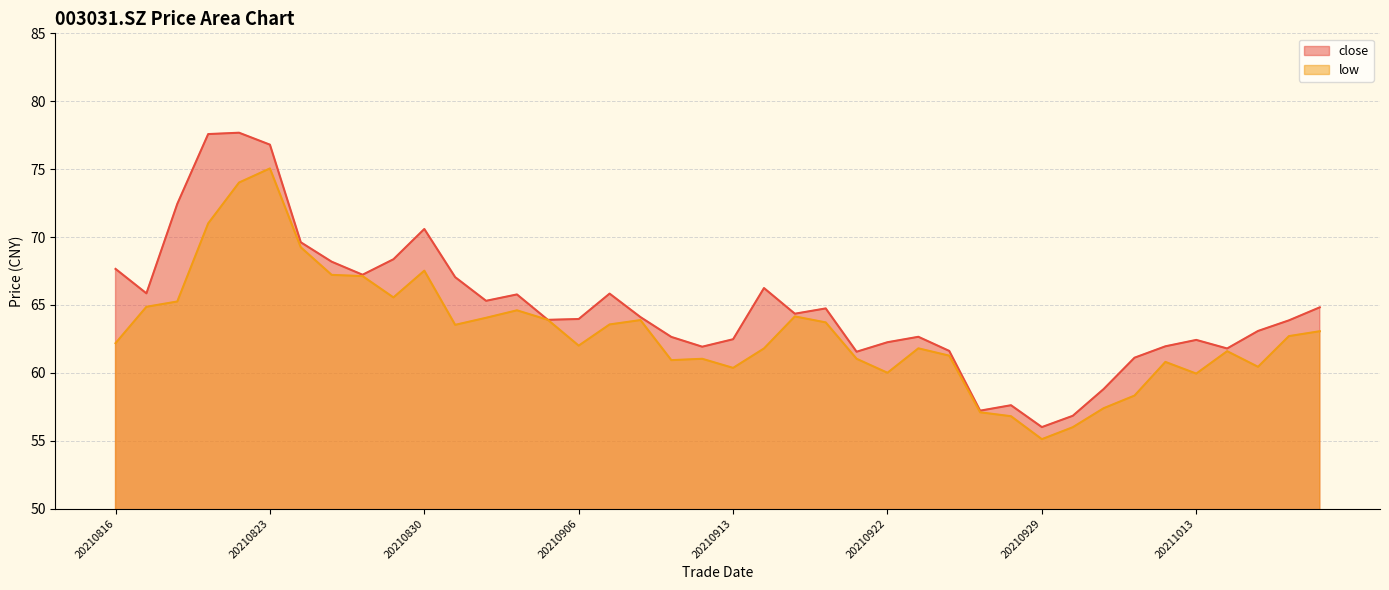

At which category does close reach its first local peak?

20210820